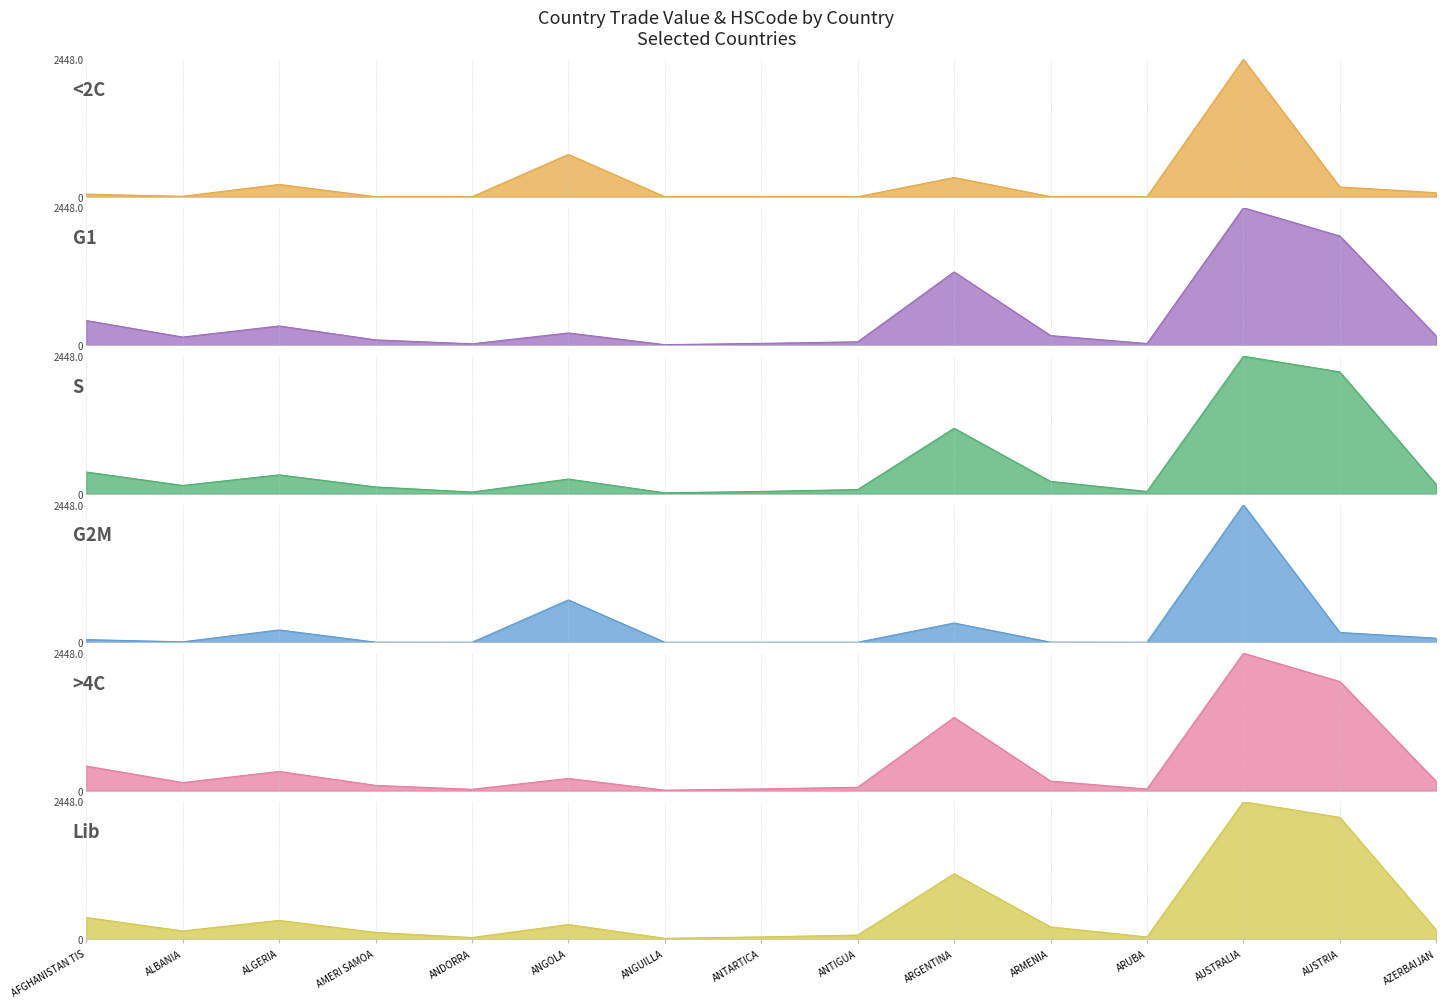

Reading left to right, extract all data points from this chart.

<2C: 46.5	7.8	219.0	1.3	0.1	753.3	0.0	0.1	0.3	342.5	1.8	0.1	2448.0	174.3	71.9
G1: 439.9	145.7	343.2	95.7	25.5	218.6	10.2	33.2	61.2	1305.9	172.3	30.7	2448.0	1944.8	164.6
S: 387.1	147.8	336.2	121.3	30.6	261.8	16.4	41.4	74.3	1166.3	219.4	40.9	2448.0	2169.7	165.5
G2M: 46.5	7.8	219.0	1.3	0.1	753.3	0.0	0.1	0.3	342.5	1.8	0.1	2448.0	174.3	71.9
>4C: 439.9	145.7	343.2	95.7	25.5	218.6	10.2	33.2	61.2	1305.9	172.3	30.7	2448.0	1944.8	164.6
Lib: 387.1	147.8	336.2	121.3	30.6	261.8	16.4	41.4	74.3	1166.3	219.4	40.9	2448.0	2169.7	165.5